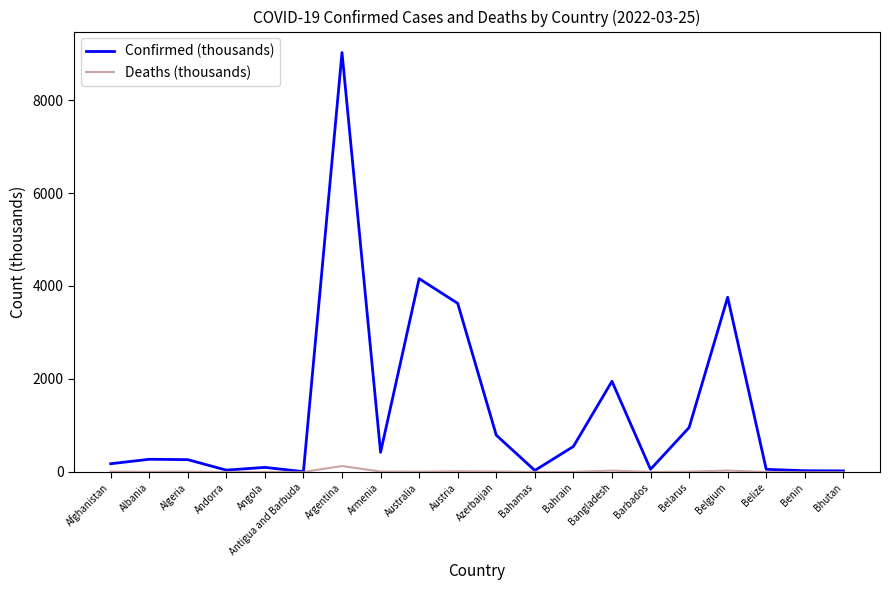

How many lines are shown in the chart?

2